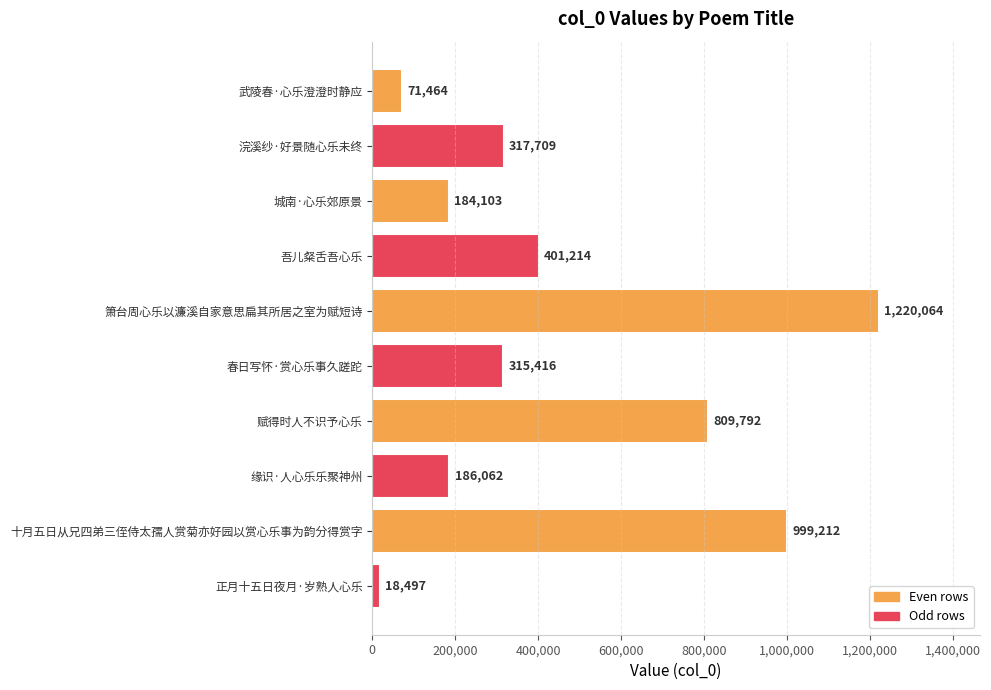

Reading top to bottom, transcribe all the data shown in this chart.

武陵春·心乐澄澄时静应=71464	浣溪纱·好景随心乐未终=317709	城南·心乐郊原景=184103	吾儿粲舌吾心乐=401214	箫台周心乐以濂溪自家意思扁其所居之室为赋短诗=1220064	春日写怀·赏心乐事久蹉跎=315416	赋得时人不识予心乐=809792	缘识·人心乐乐聚神州=186062	十月五日从兄四弟三侄侍太孺人赏菊亦好园以赏心乐事为韵分得赏字=999212	正月十五日夜月·岁熟人心乐=18497